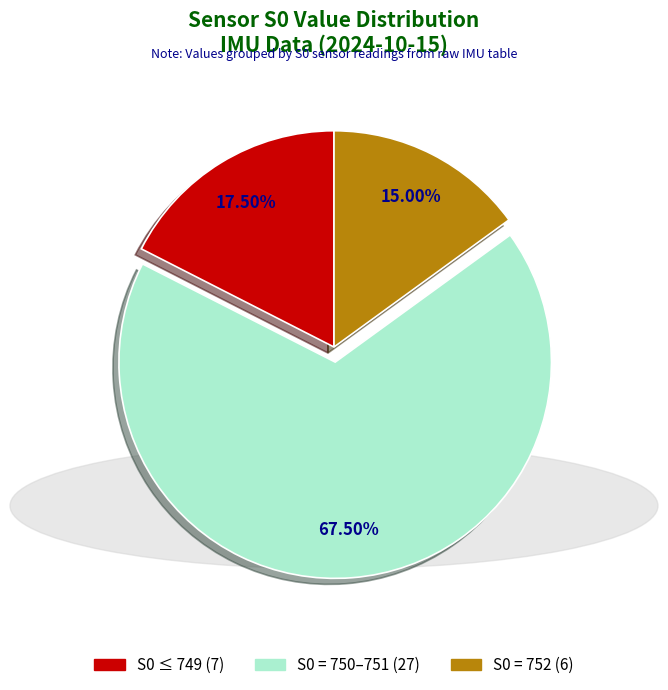

Does any single category account for the majority?

Yes